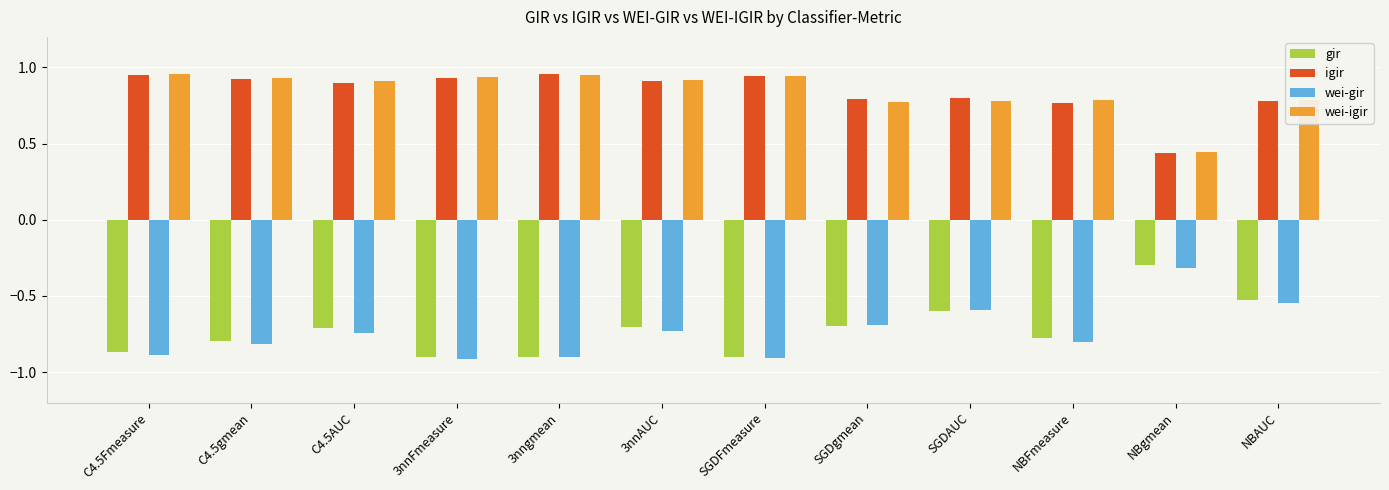

Which category has the lowest value in the igir series?

NBgmean